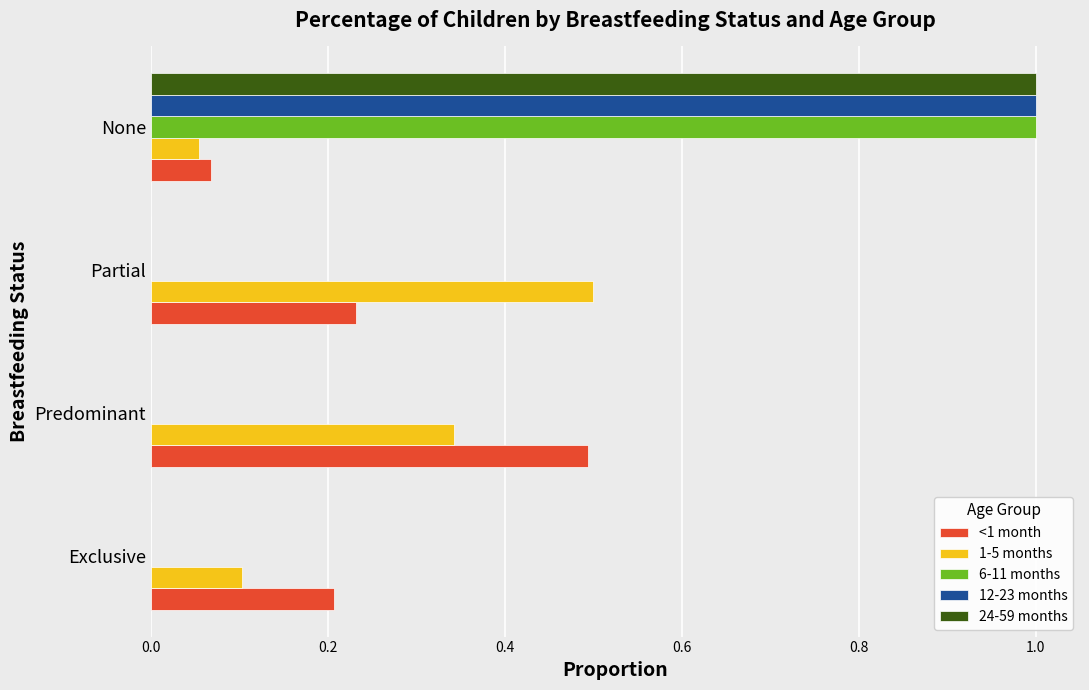

What are all the series names shown in the legend?

<1 month, 1-5 months, 6-11 months, 12-23 months, 24-59 months